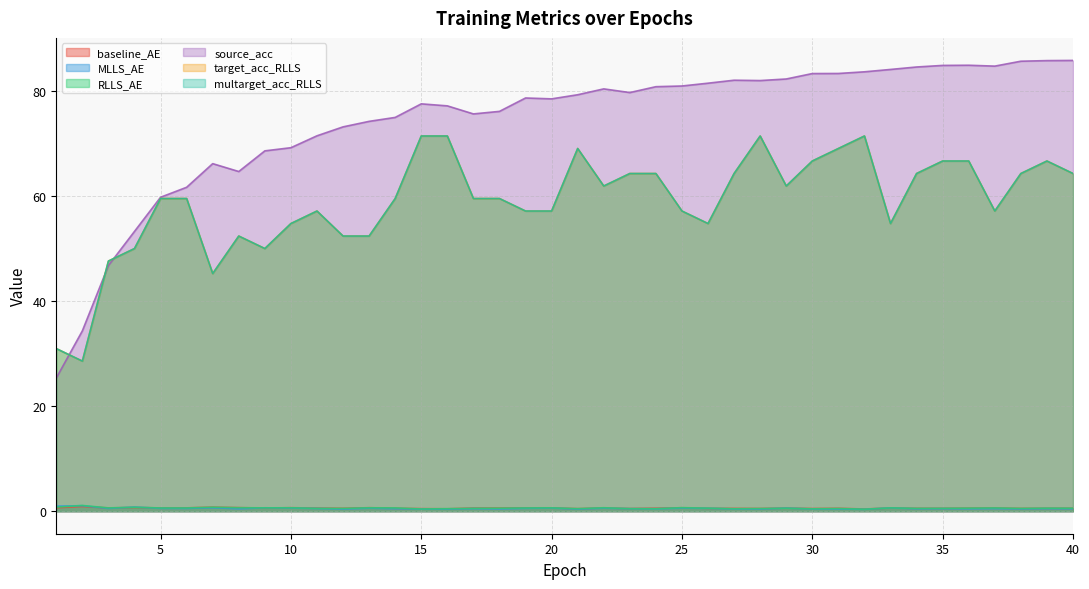

How many lines are shown in the chart?

6